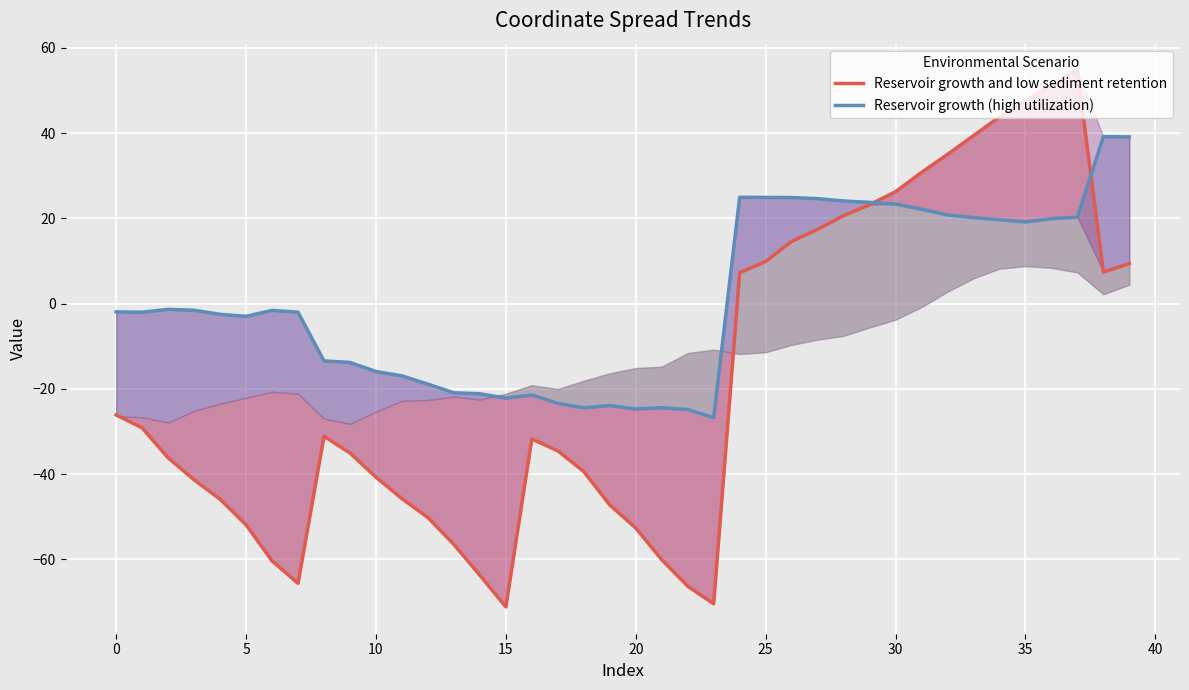

How many lines are shown in the chart?

2